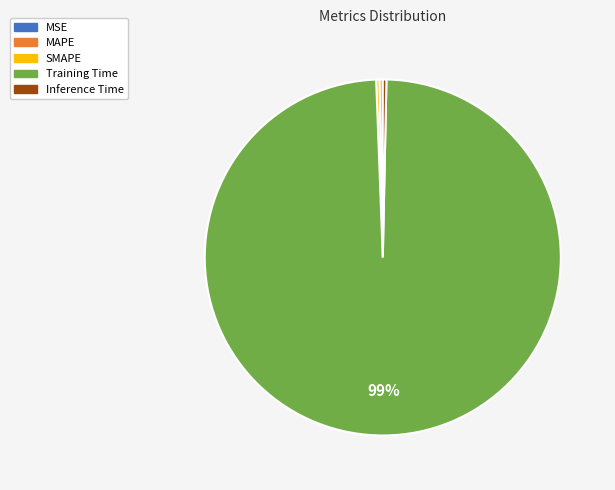

The SMAPE slice represents 0% of the pie. True or false?

True